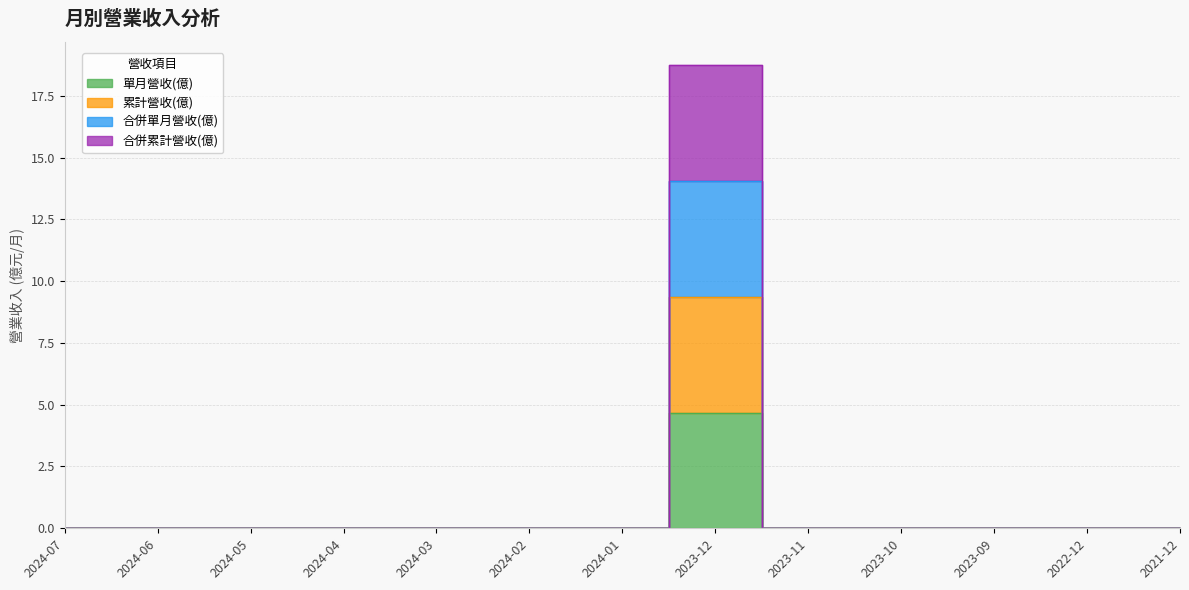

At which label does 合併累計營收(億) reach its minimum?

2024-07